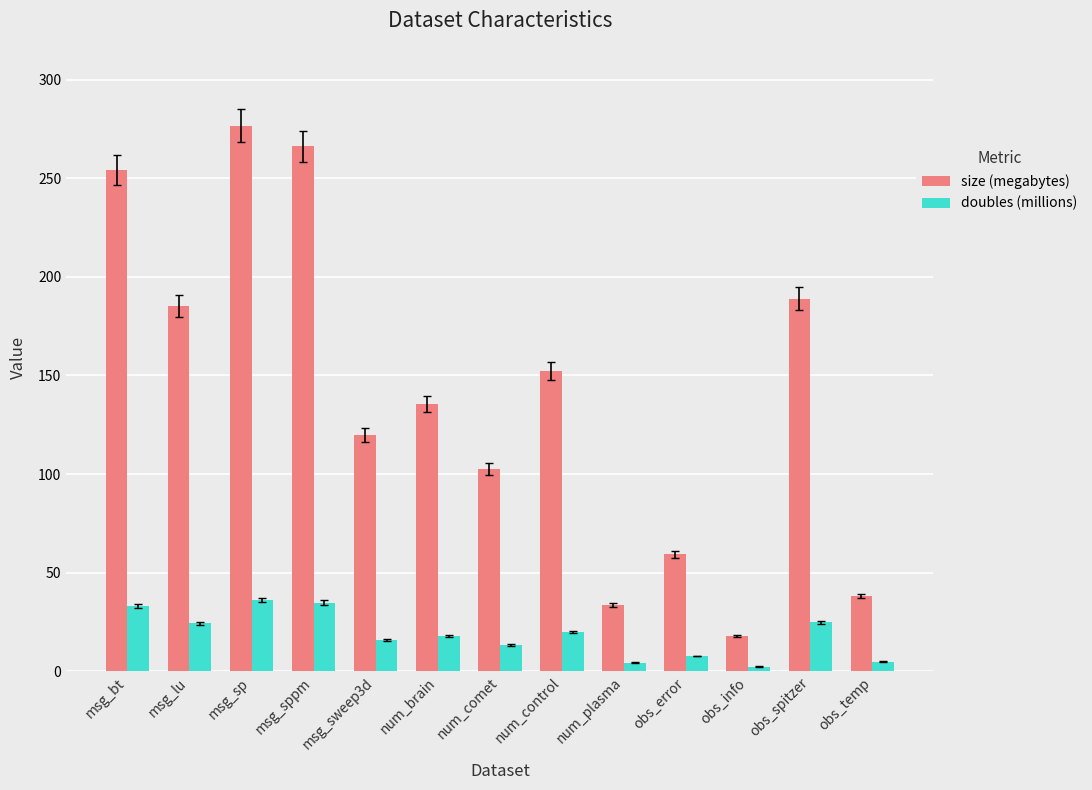

What value does the doubles (millions) series have at obs_spitzer?

24.8